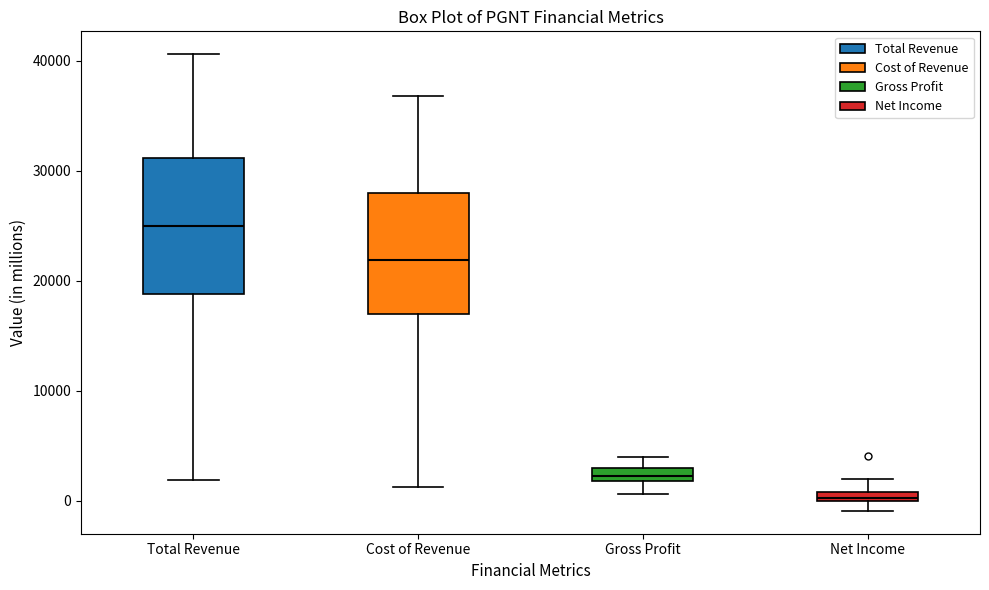

Where is the lower edge of the box for Gross Profit on the y-axis? The values are not printed on the chart, so give them approximately, as read against the axis.

2000